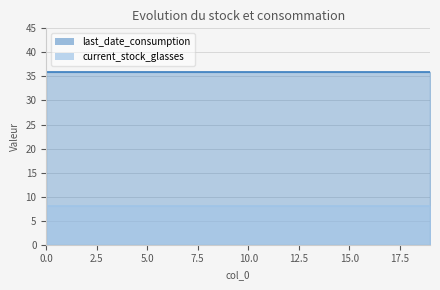

What is the minimum value for last_date_consumption?

36